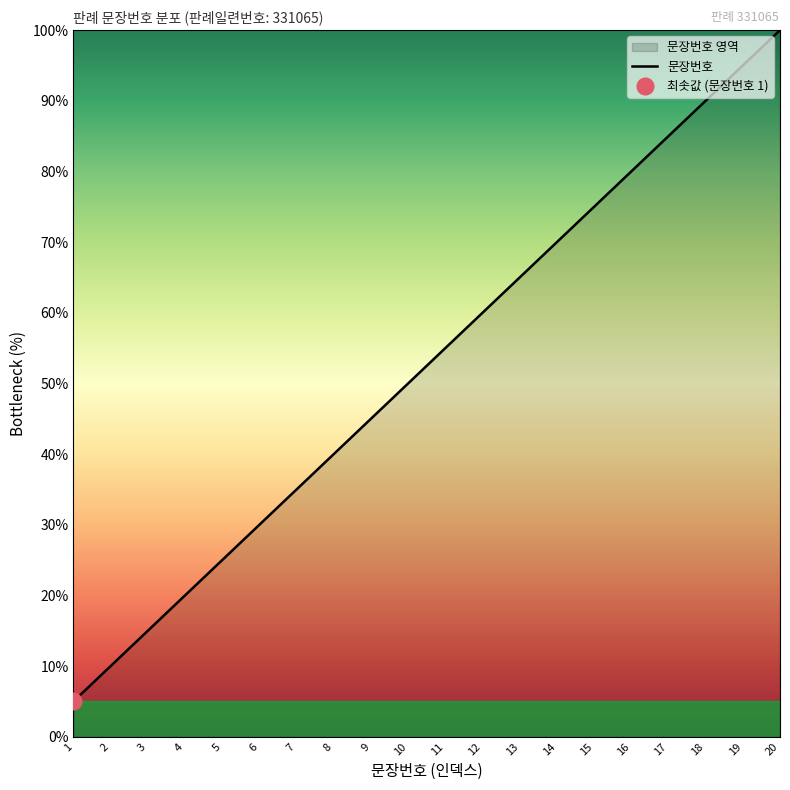

True or false: there are more than 0 points higher than both neighbors.

False